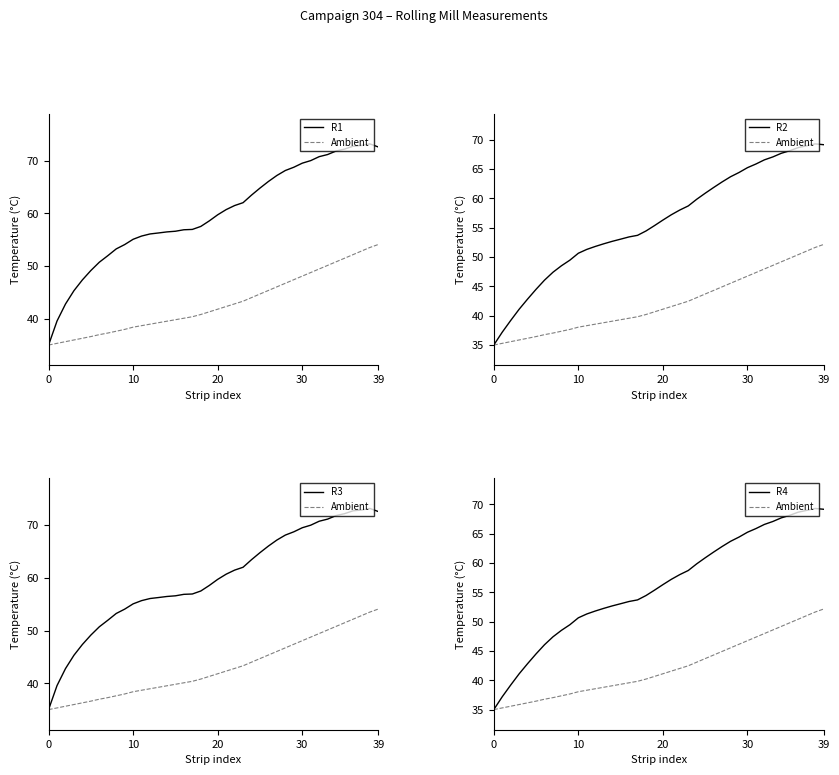

What is the label of the 10th point from the right?

30